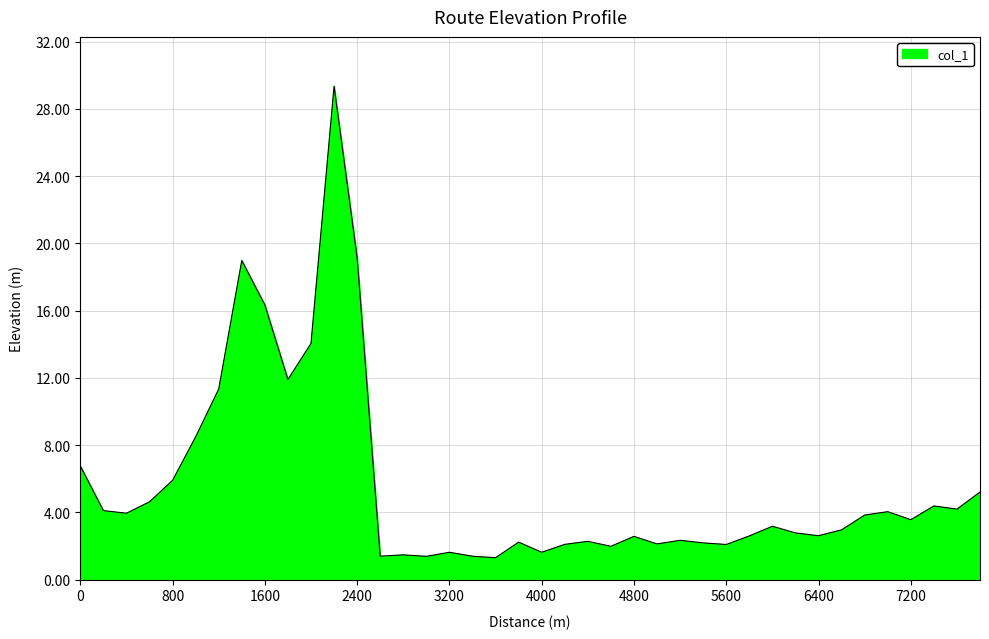

What is the difference between the maximum and minimum values?

28.0